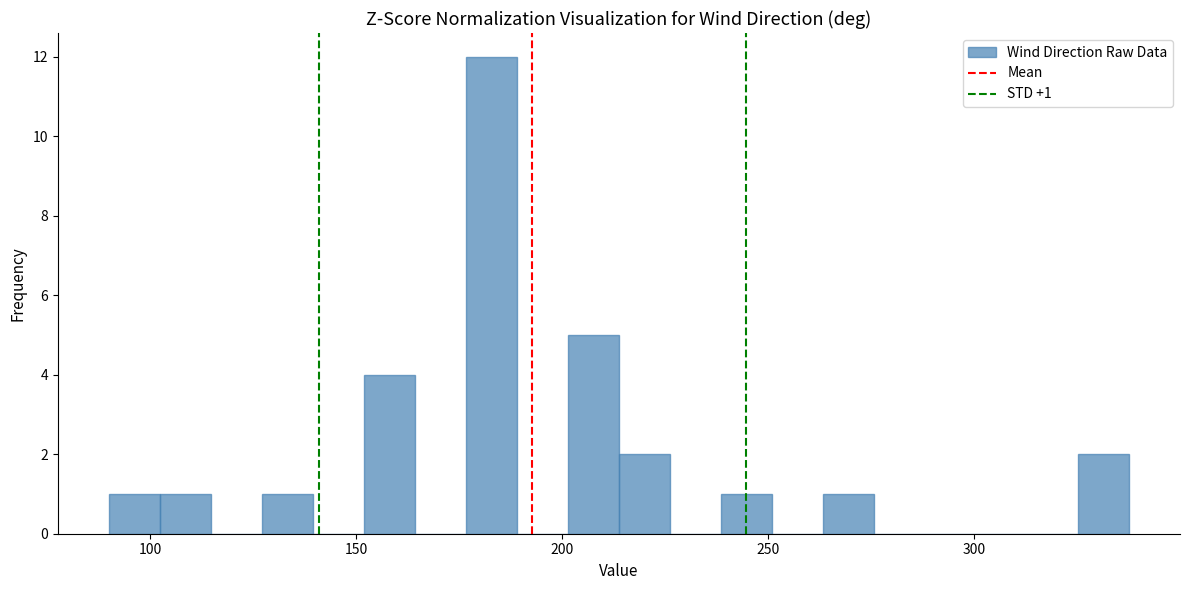

Around what value on the x-axis is the tallest bar? Give the approximate position of its centre, as read against the axis.

185